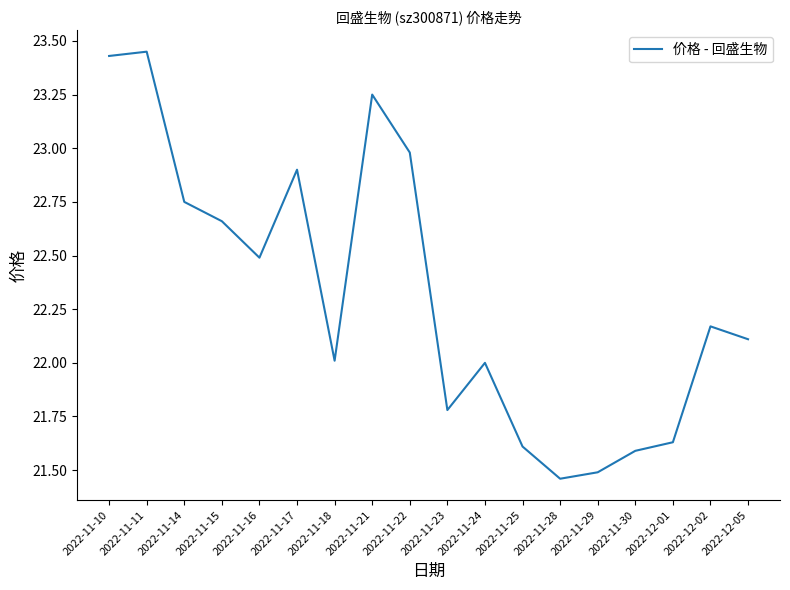

Which has a higher value, 2022-11-15 or 2022-11-16?

2022-11-15